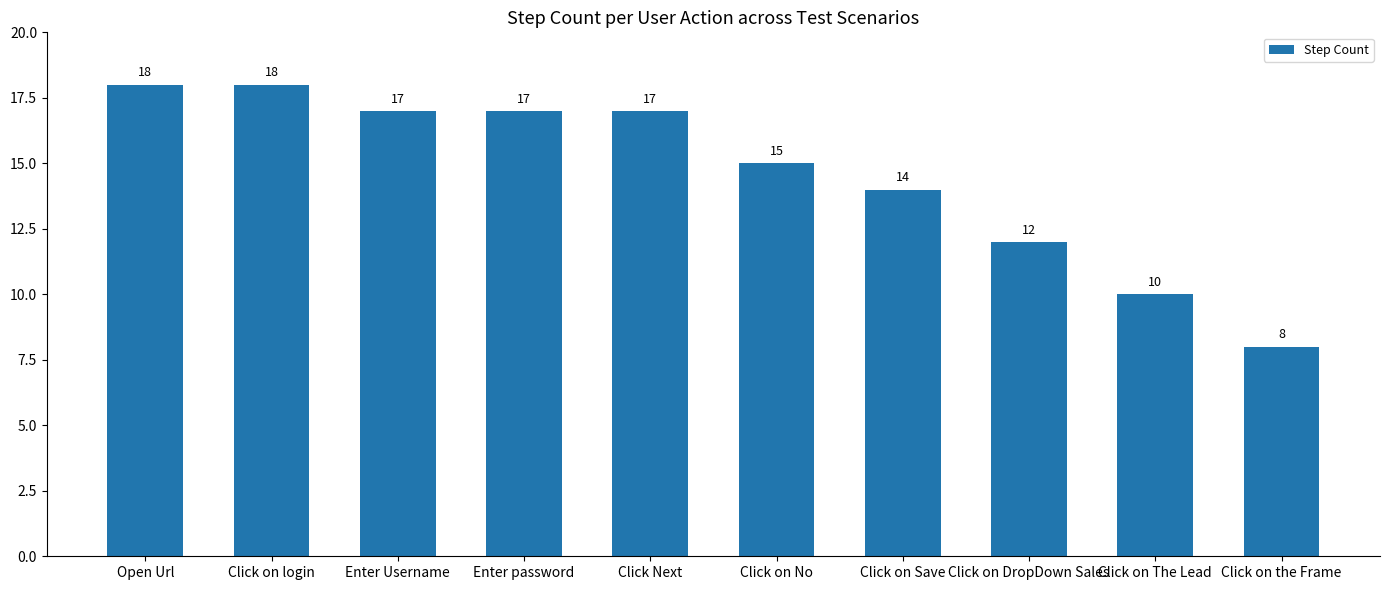

What is the label of the 2nd bar from the left?

Click on login